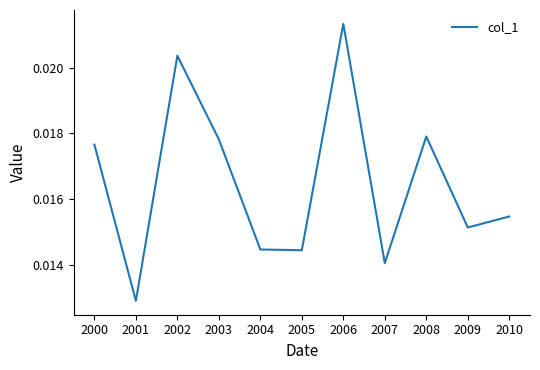

Which label corresponds to the largest value in the chart?

2006